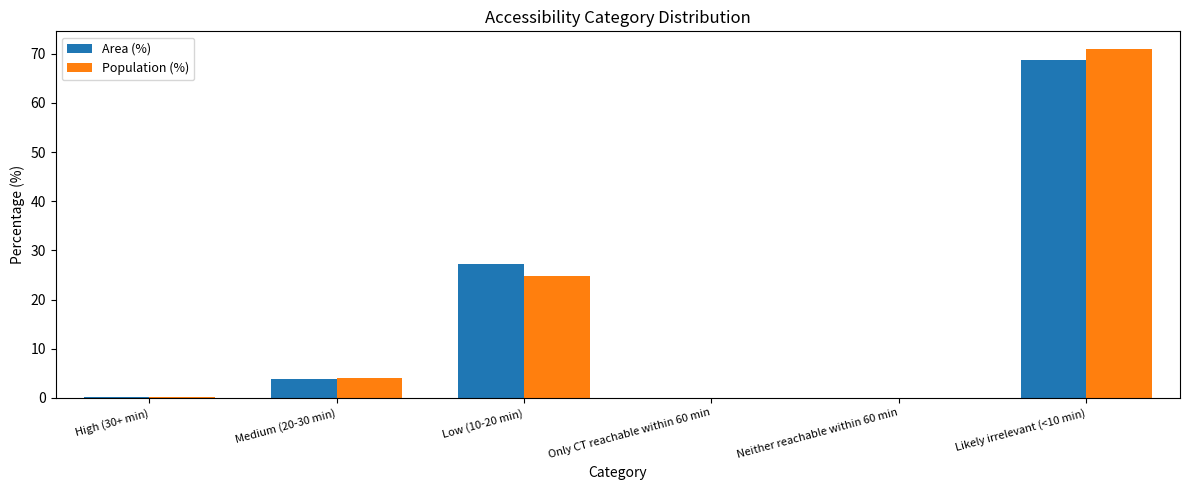

Does the chart contain stacked bars?

No